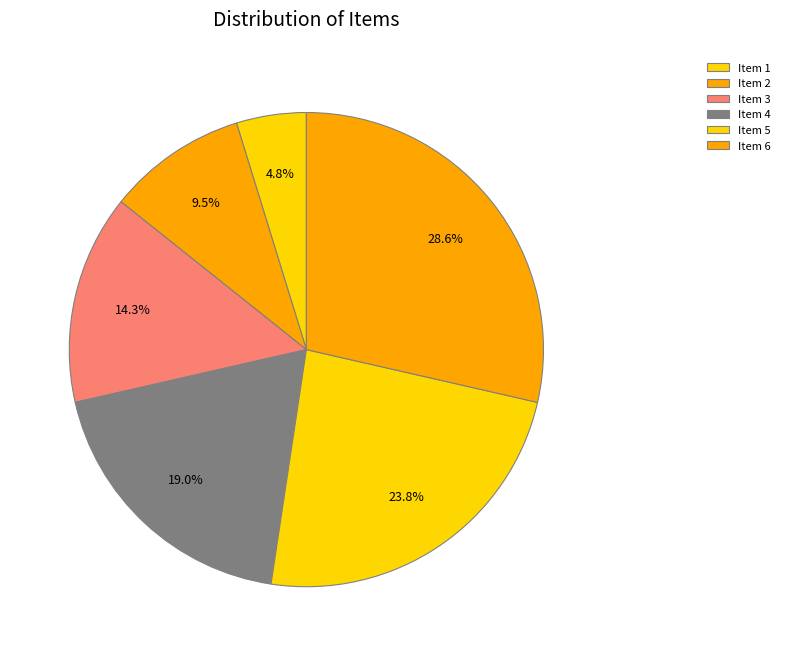

How many slices are in this pie chart?

6